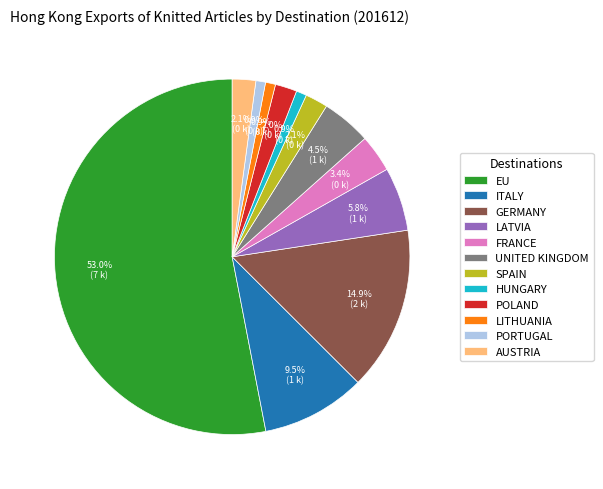

To the nearest percent, what is the difference between the PORTUGAL and EU slice percentages?

52%